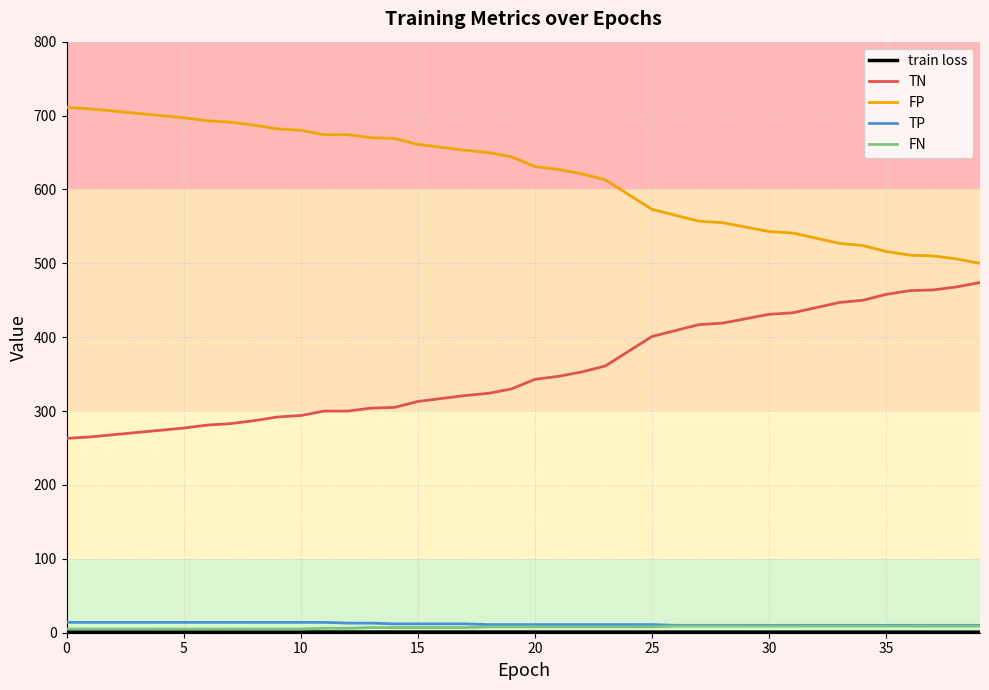

What is the sum of all TN values?

14253.0